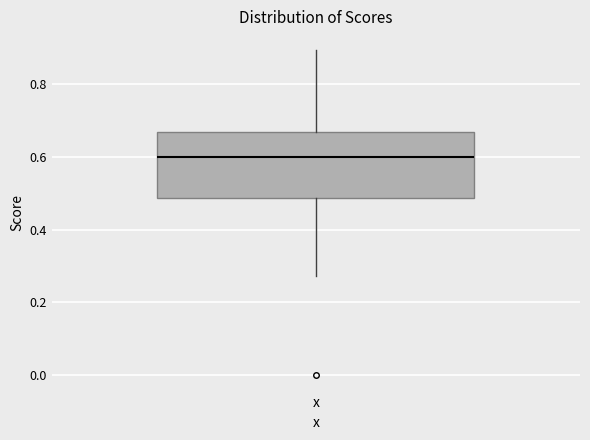

Read this box plot against the y-axis: the position of the median line, the range covered by the box, and the ends of both whiskers. The values are not printed on the chart, so give them approximately, as read against the axis.

median 0.60, box 0.48 to 0.66, whiskers 0.28 to 0.90